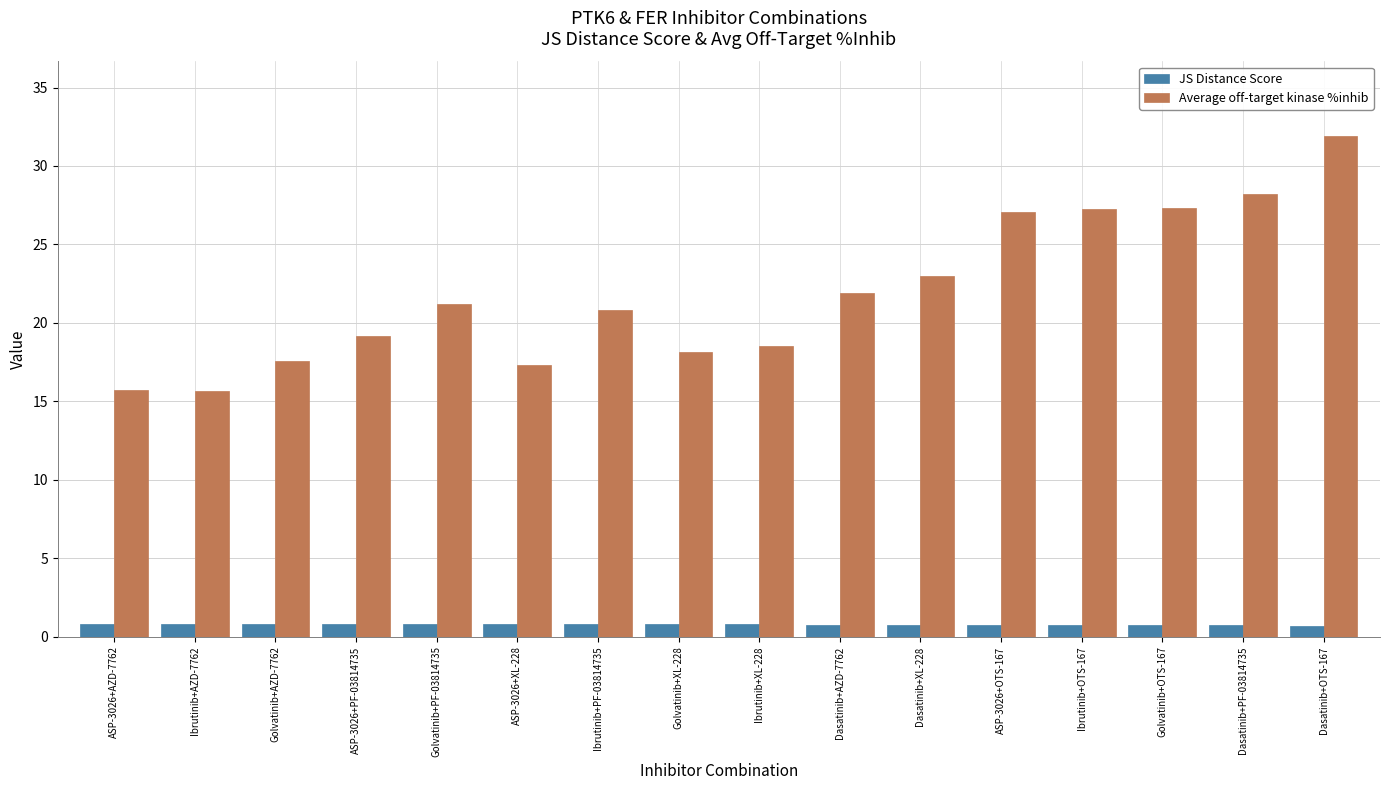

What is the sum of the JS Distance Score values at ASP-3026+OTS-167 and Dasatinib+AZD-7762?

1.5